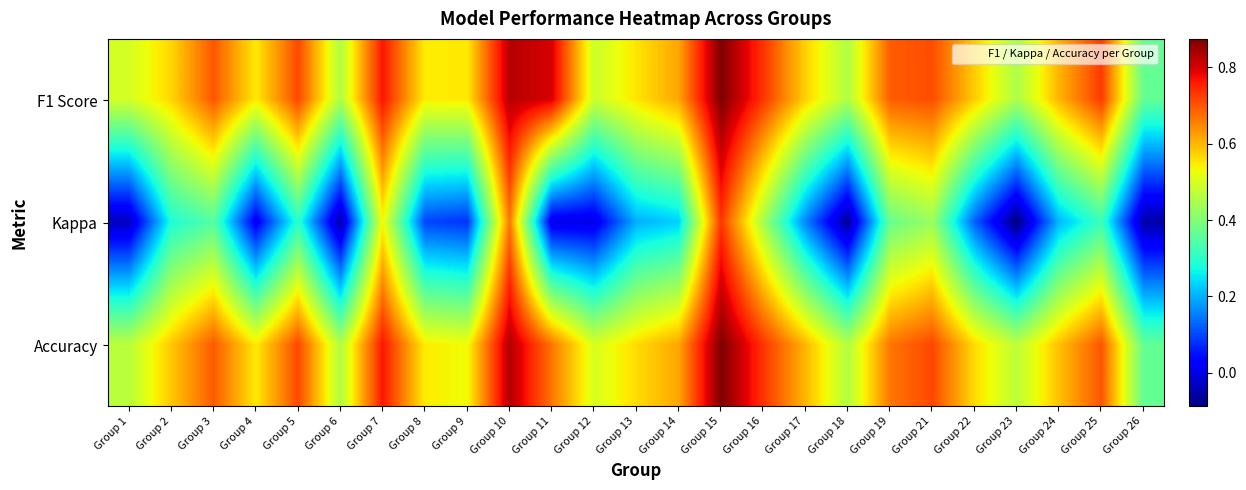

Reading left to right, extract all data points from this chart.

F1 Score: Group 1=0.5	Group 2=0.6	Group 3=0.7	Group 4=0.5	Group 5=0.7	Group 6=0.5	Group 7=0.8	Group 8=0.5	Group 9=0.5	Group 10=0.8	Group 11=0.8	Group 12=0.5	Group 13=0.6	Group 14=0.6	Group 15=0.9	Group 16=0.7	Group 17=0.6	Group 18=0.5	Group 19=0.7	Group 21=0.7	Group 22=0.6	Group 23=0.4	Group 24=0.6	Group 25=0.7	Group 26=0.4
Kappa: Group 1=-0.0	Group 2=0.3	Group 3=0.3	Group 4=0.0	Group 5=0.3	Group 6=-0.1	Group 7=0.5	Group 8=0.1	Group 9=0.1	Group 10=0.7	Group 11=0.0	Group 12=0.0	Group 13=0.2	Group 14=0.2	Group 15=0.7	Group 16=0.4	Group 17=0.2	Group 18=-0.1	Group 19=0.4	Group 21=0.4	Group 22=0.1	Group 23=-0.1	Group 24=0.2	Group 25=0.3	Group 26=-0.1
Accuracy: Group 1=0.5	Group 2=0.6	Group 3=0.7	Group 4=0.5	Group 5=0.7	Group 6=0.5	Group 7=0.8	Group 8=0.5	Group 9=0.5	Group 10=0.8	Group 11=0.7	Group 12=0.5	Group 13=0.6	Group 14=0.6	Group 15=0.9	Group 16=0.7	Group 17=0.6	Group 18=0.5	Group 19=0.7	Group 21=0.7	Group 22=0.6	Group 23=0.5	Group 24=0.6	Group 25=0.7	Group 26=0.4